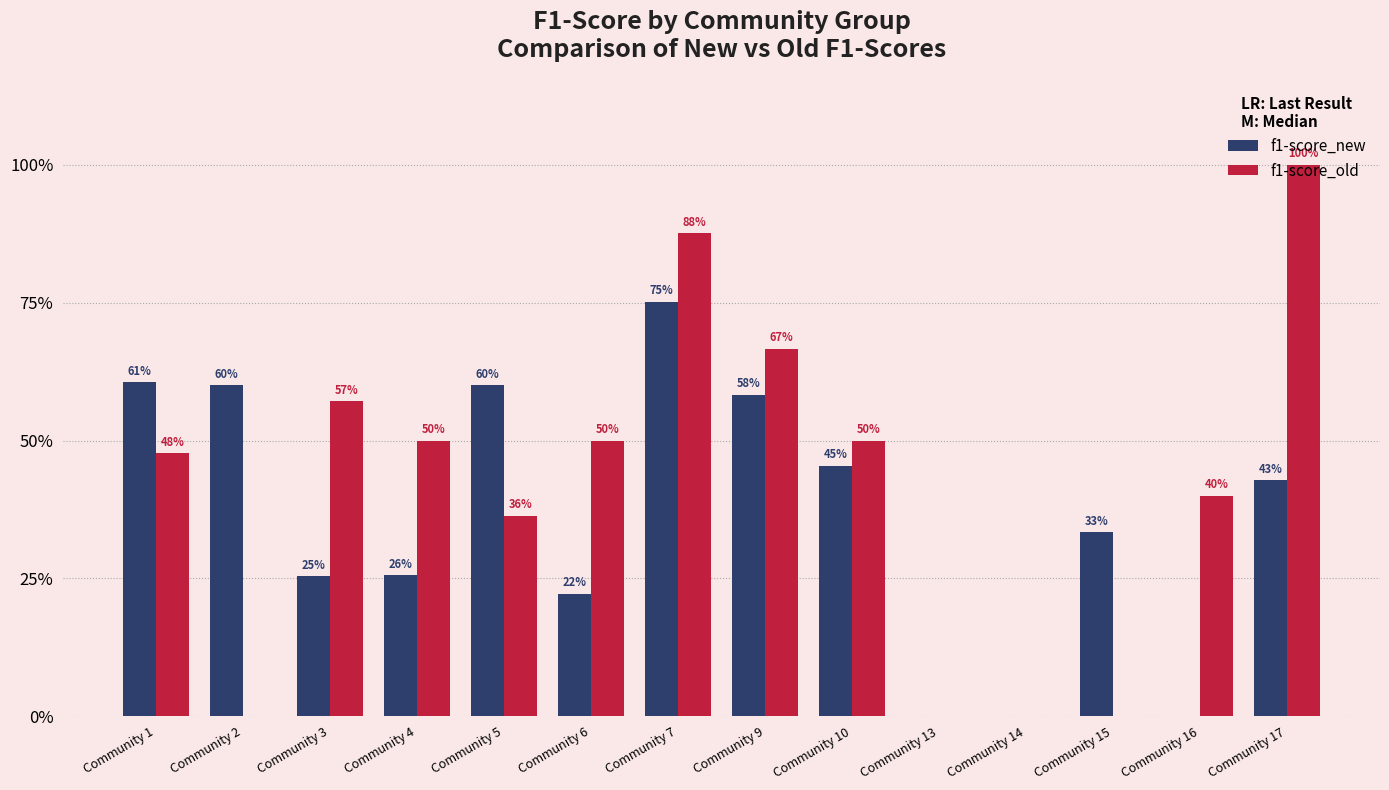

What is the difference between the maximum and minimum values in the f1-score_new series?

0.8